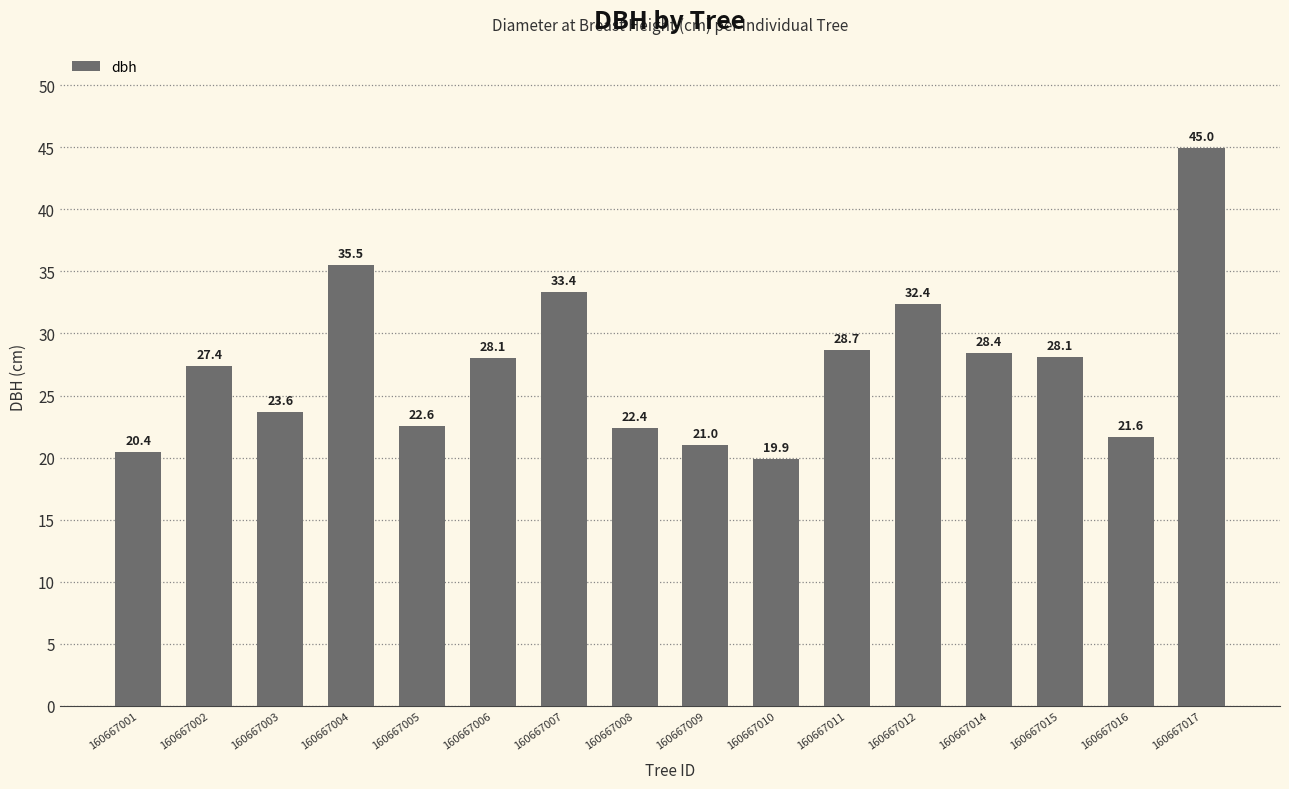

At which label is the value closest to 32?

160667012